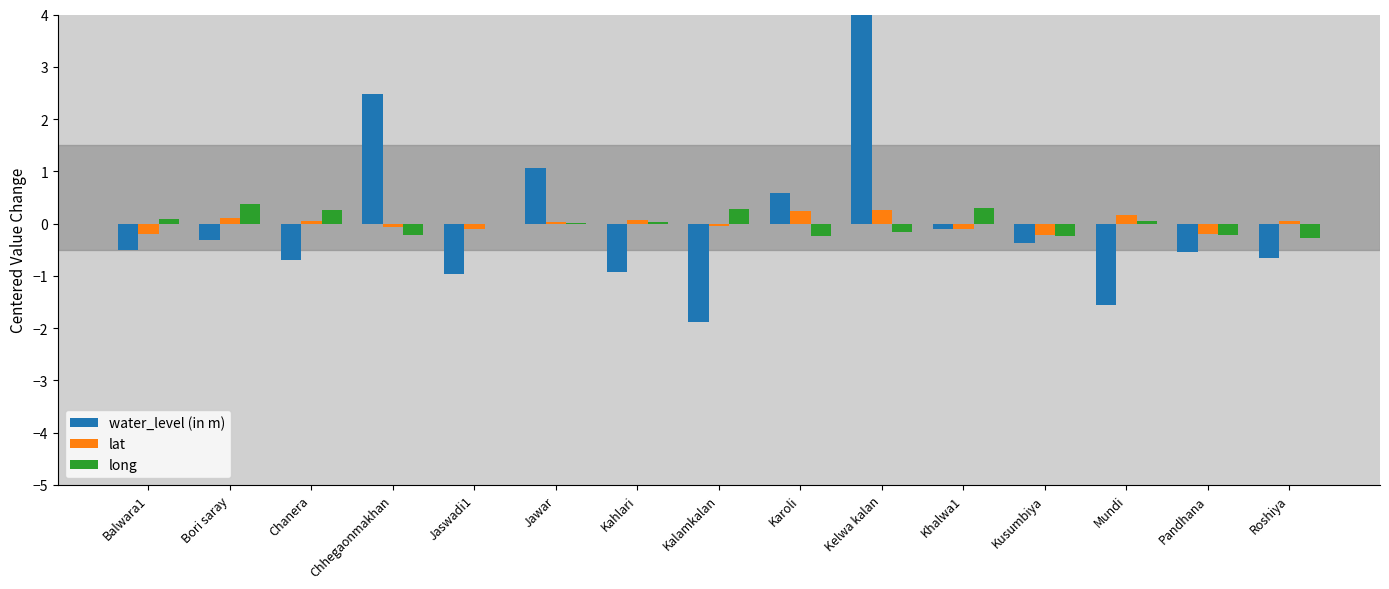

The water_level (in m) series shows -0.2 at Khalwa1. True or false?

False